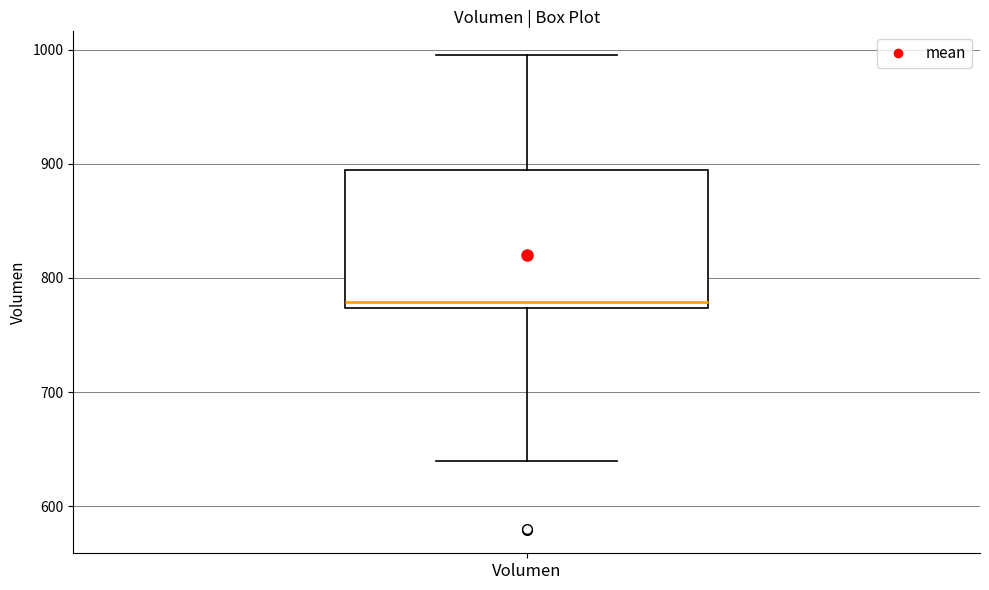

Transcribe this box plot: give where the median line is, the range the box spans, and where the two whiskers end, as read against the y-axis. The values are not printed on the chart, so give them approximately, as read against the axis.

median 780, box 770 to 890, whiskers 640 to 1000